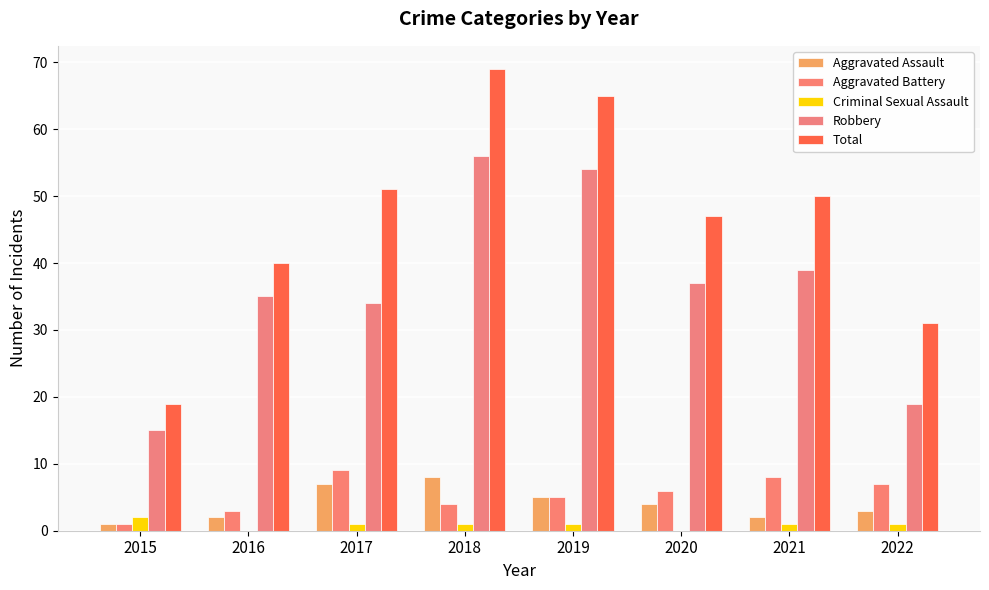

What is the approximate value of Total at 2020, to the nearest 10?

50